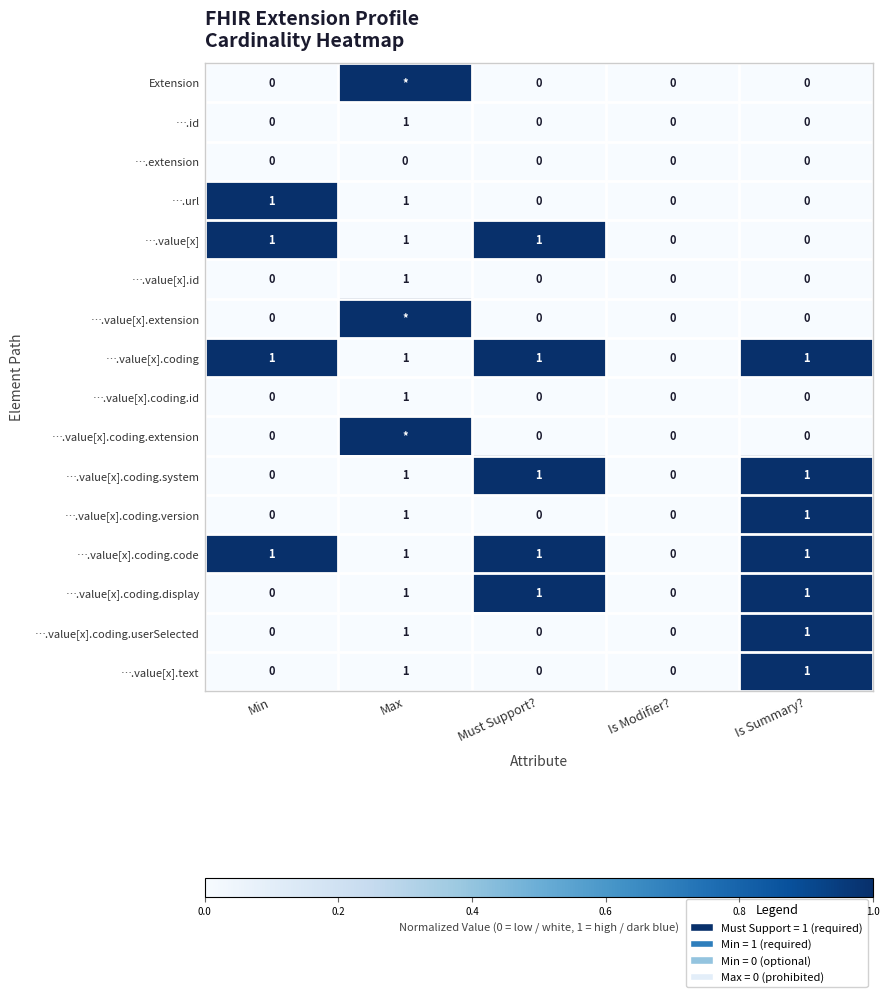

Count the ….id values in the range 0 to 1.

5